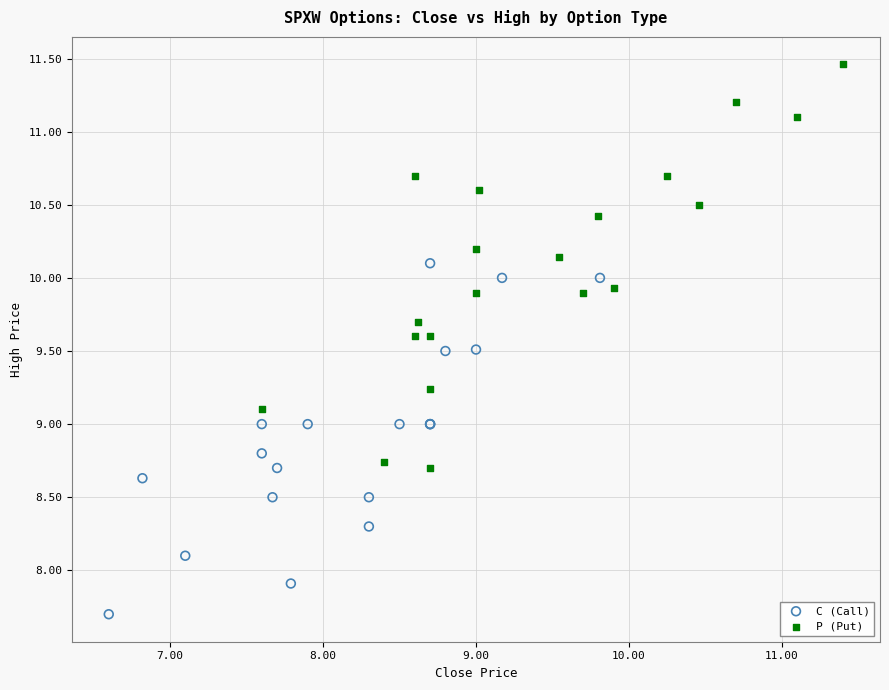

Which series contains the lowest Y value?

C (Call)